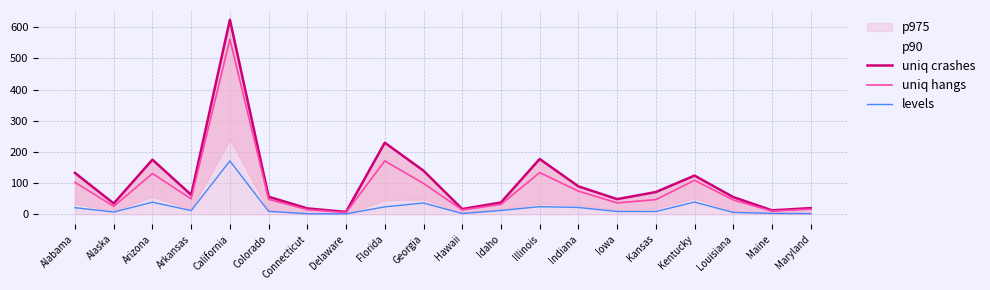

What value does the uniq crashes series have at Florida?

229.8